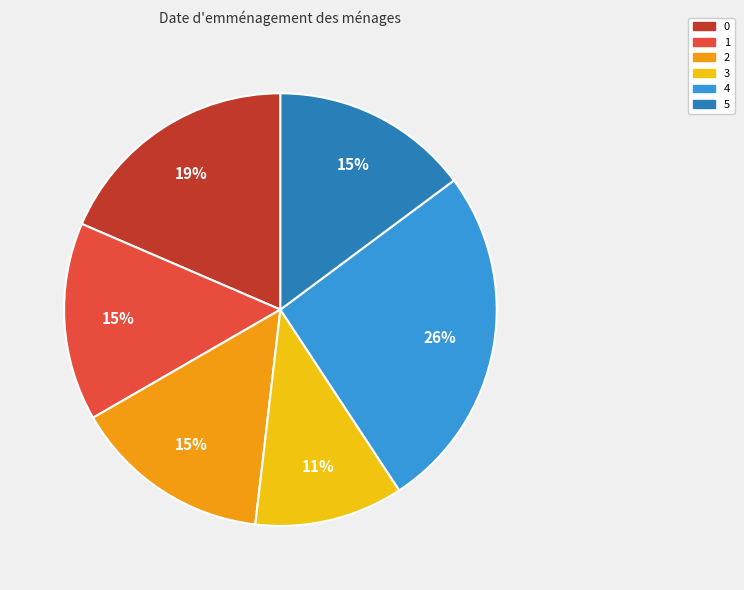

What percentage is the 3 slice, to the nearest percent?

11%